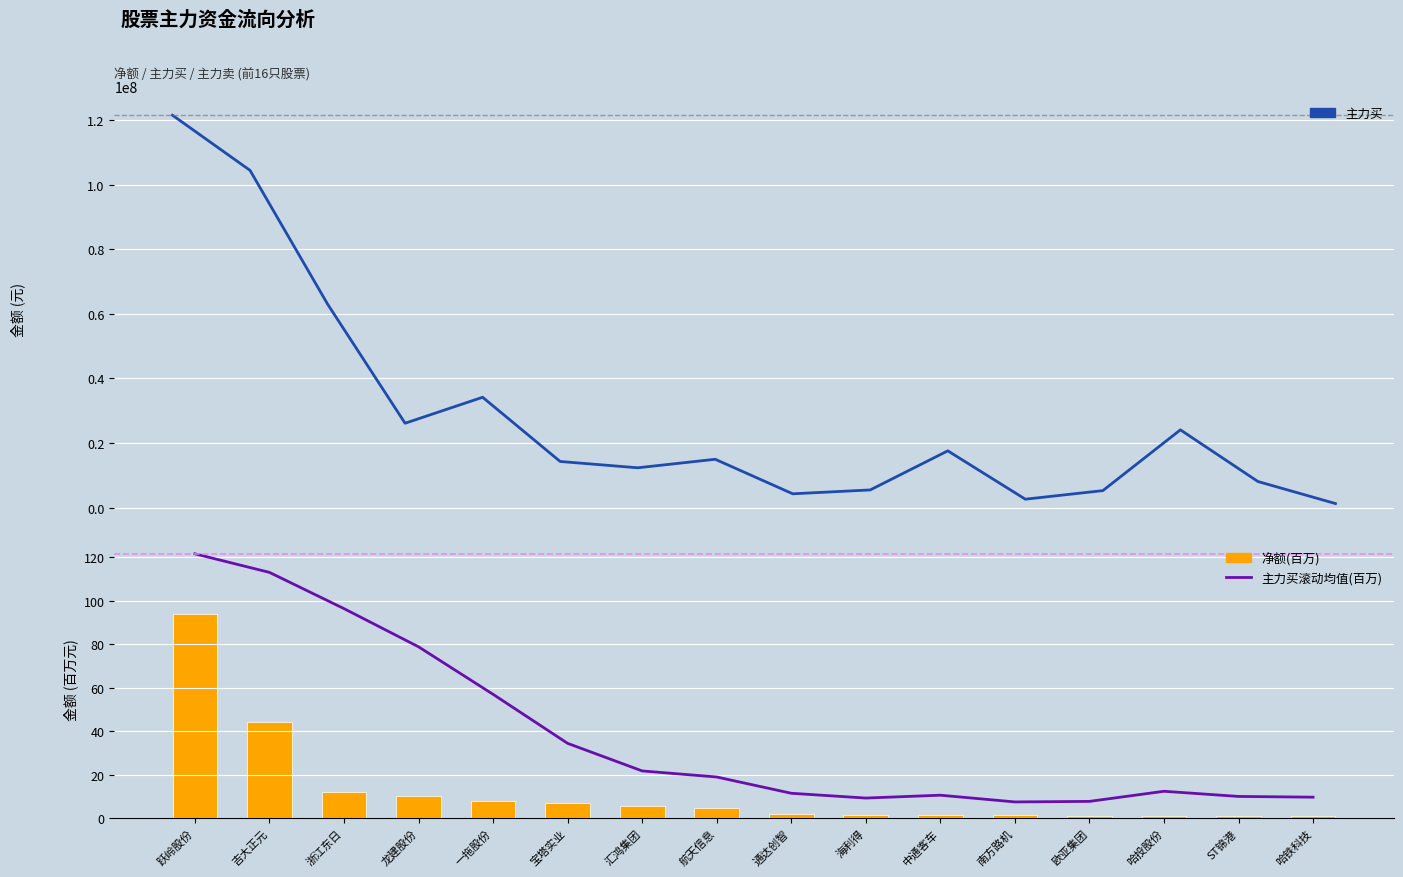

Where does the 主力买 series first go above 14965075?

跃岭股份